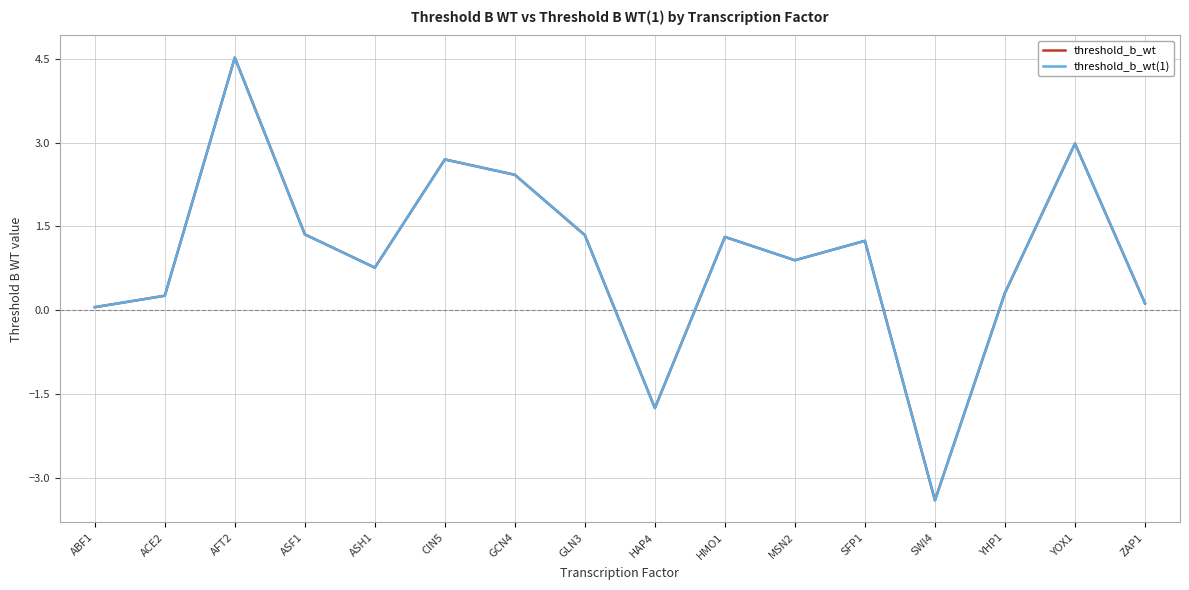

What is the minimum value for threshold_b_wt(1)?

-3.4